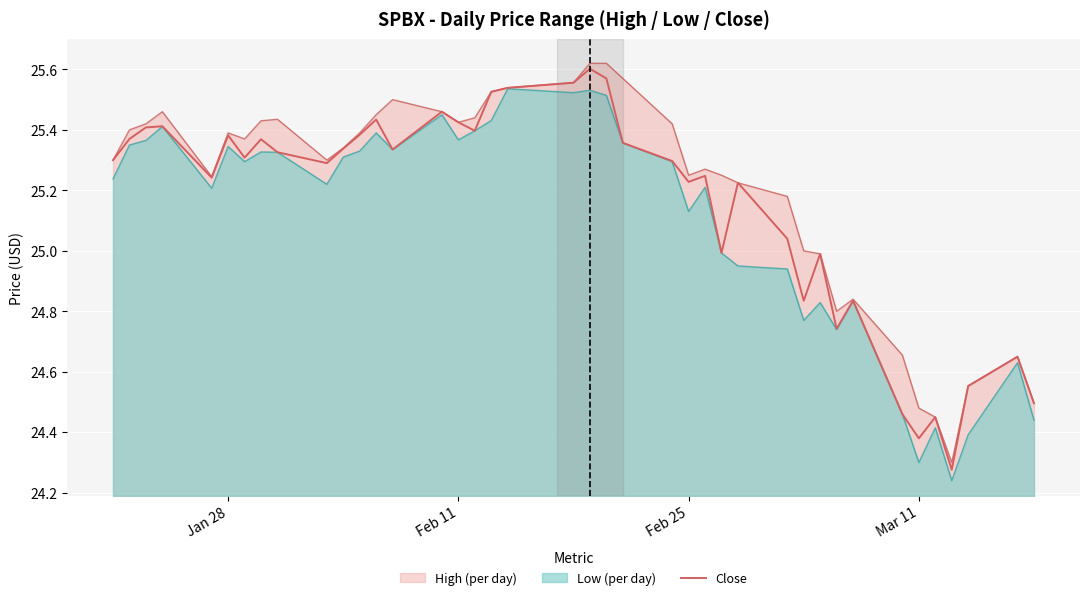

What is the minimum value shown in the chart?

24.3